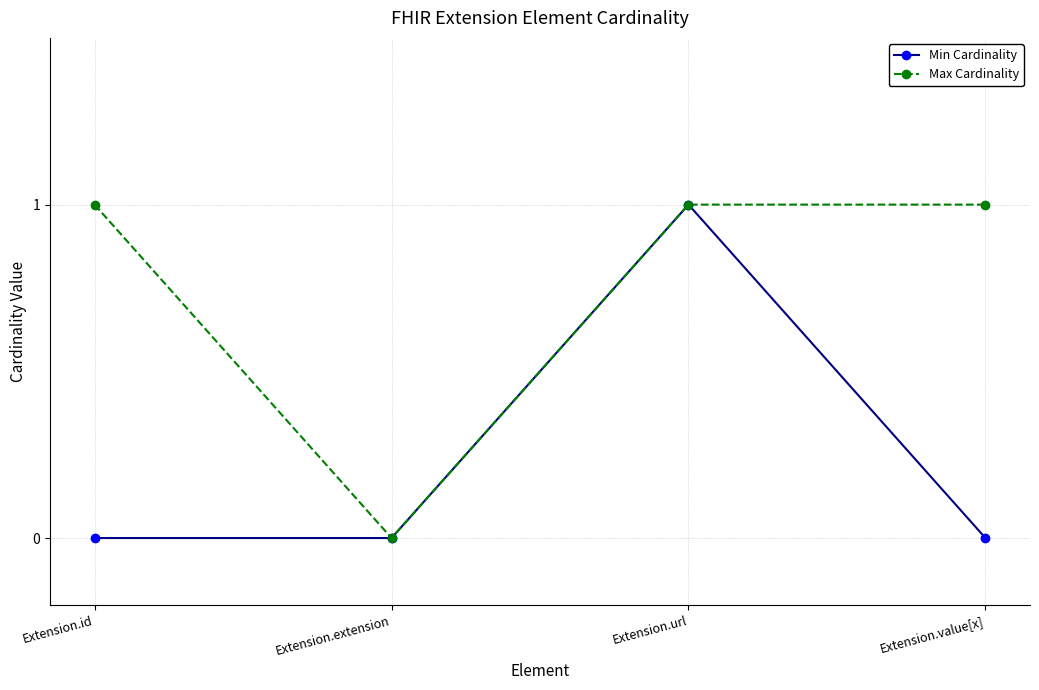

Is the value of Max Cardinality at Extension.value[x] greater than the value of Min Cardinality at Extension.id?

Yes